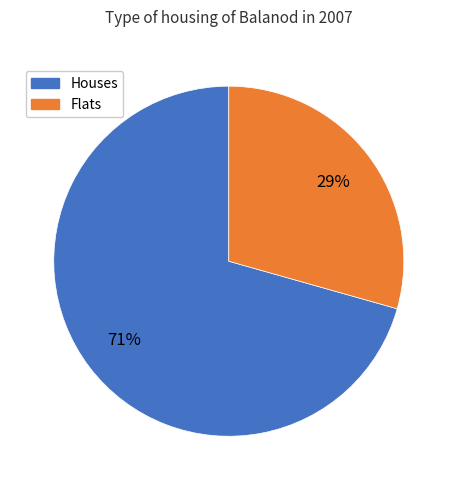

True or false: Houses accounts for 63% of the total.

False